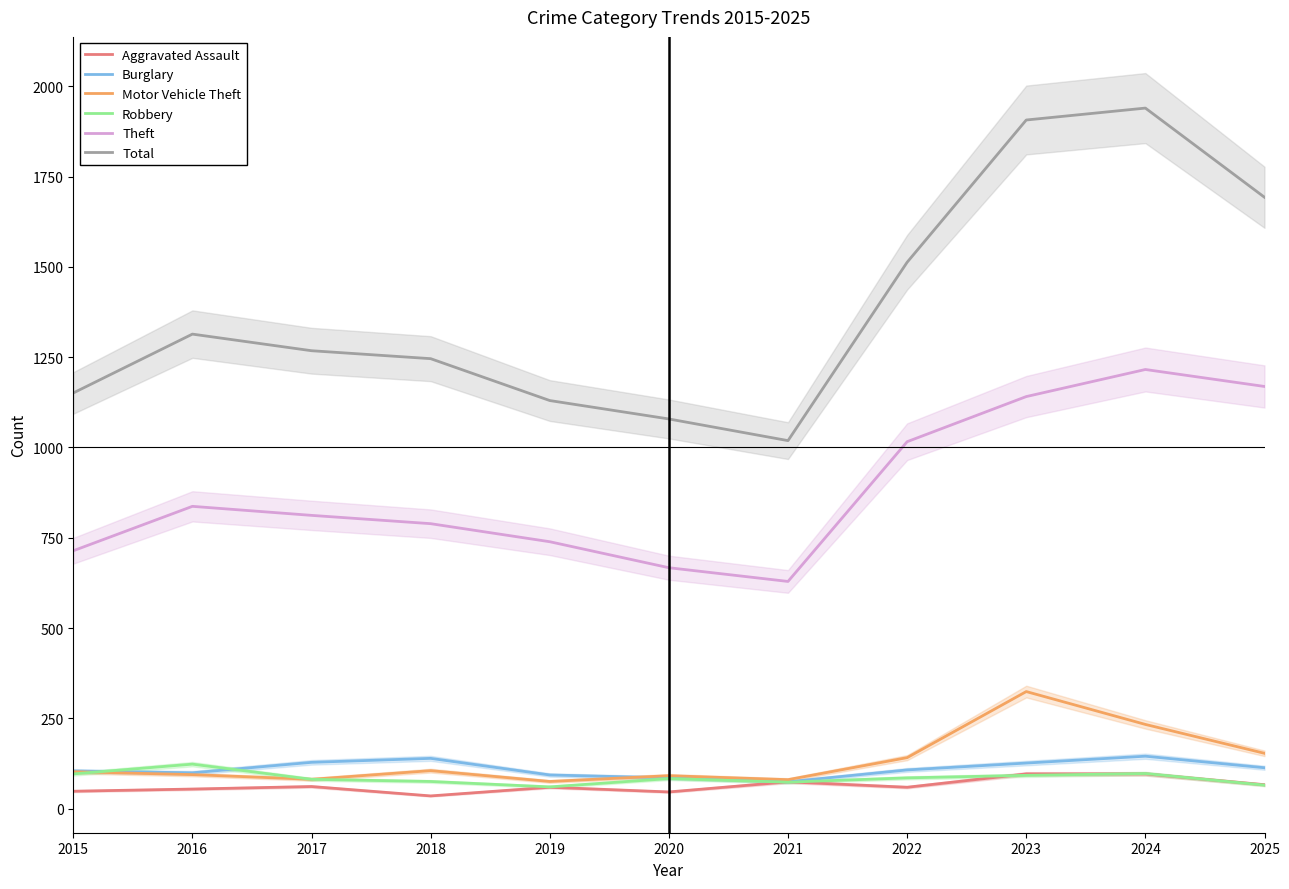

Reading left to right, list all the values displayed in this chart.

Aggravated Assault: 48	54	61	35	59	46	74	59	96	96	66
Burglary: 104	99	128	139	93	85	74	107	126	145	113
Motor Vehicle Theft: 102	94	81	105	75	91	80	141	324	233	153
Robbery: 96	123	81	75	60	83	73	85	92	97	65
Theft: 714	837	812	789	739	667	629	1016	1141	1216	1169
Total: 1151	1314	1268	1246	1130	1079	1019	1513	1907	1940	1693